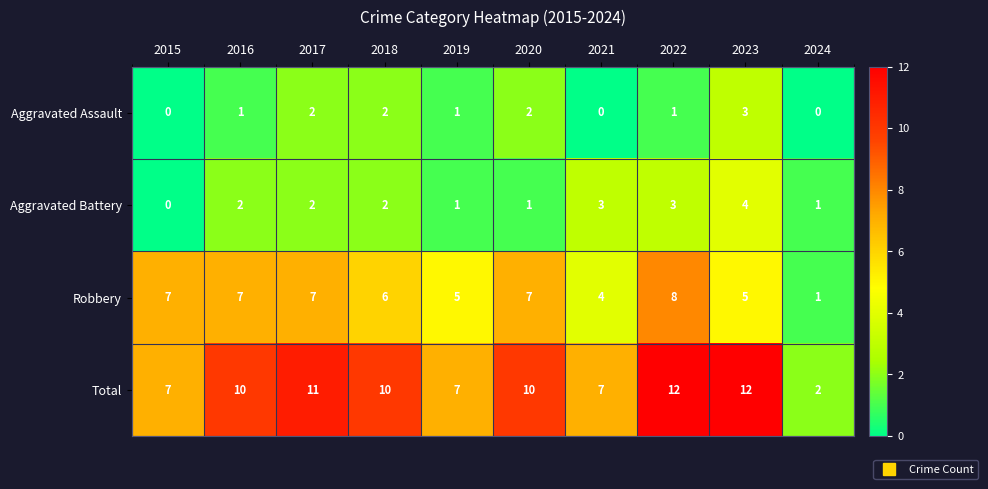

What is the difference between the maximum and second lowest values in the Total series?

5